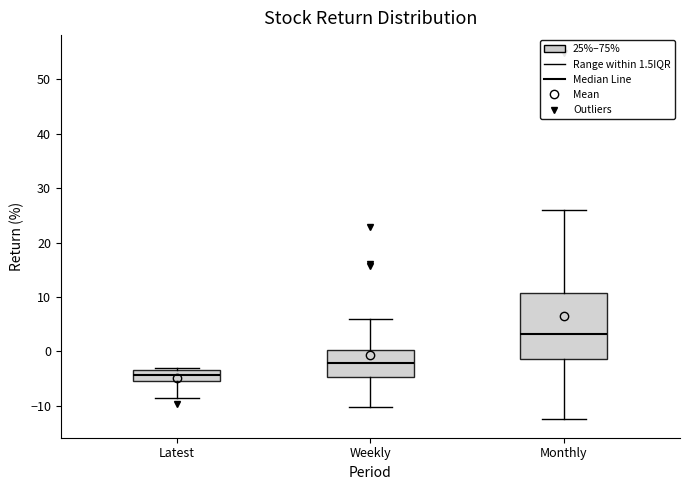

Comparing the boxes themselves (not the whiskers), which one is the tallest?

Monthly